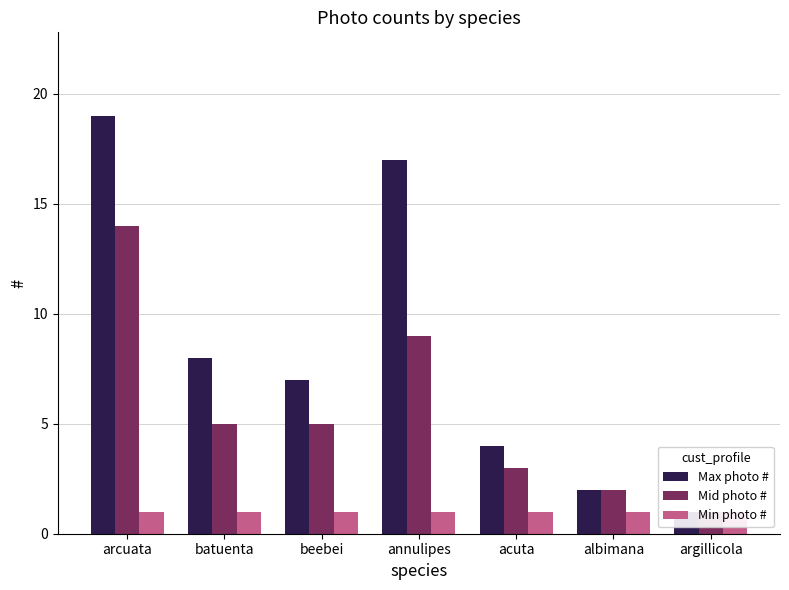

How many values in the Mid photo # series are below 5?

3